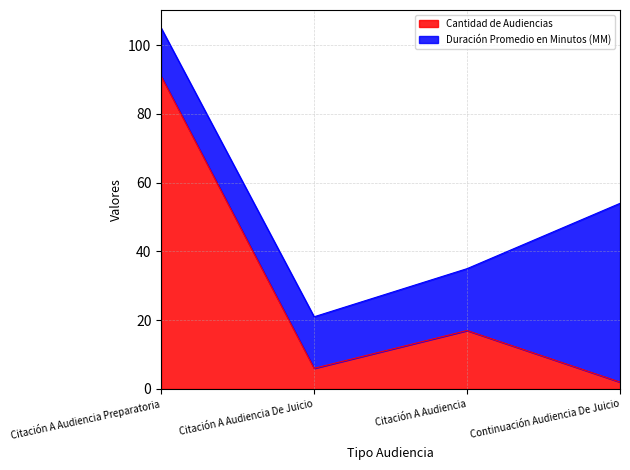

Between Citación A Audiencia Preparatoria and Citación A Audiencia, which is larger?

Citación A Audiencia Preparatoria